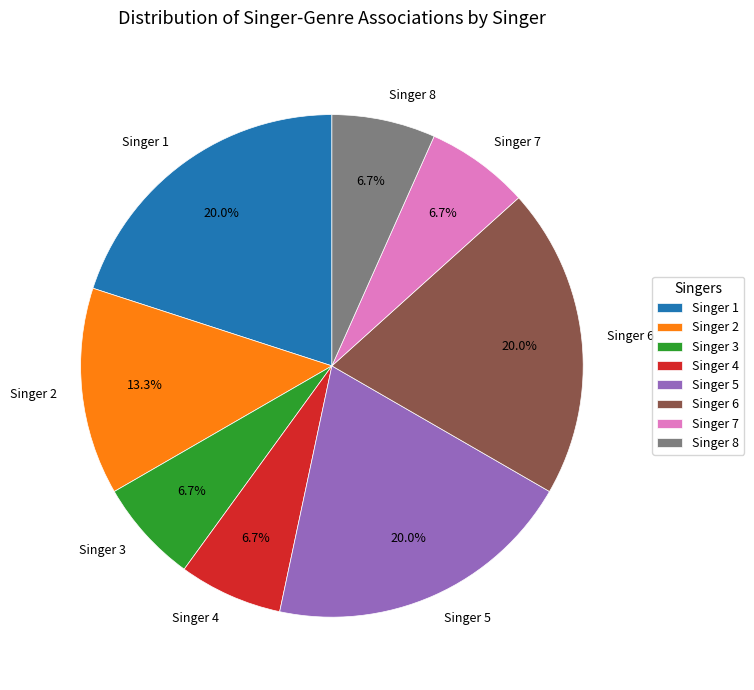

Do Singer 1 and Singer 5 together represent more than half of the pie?

No